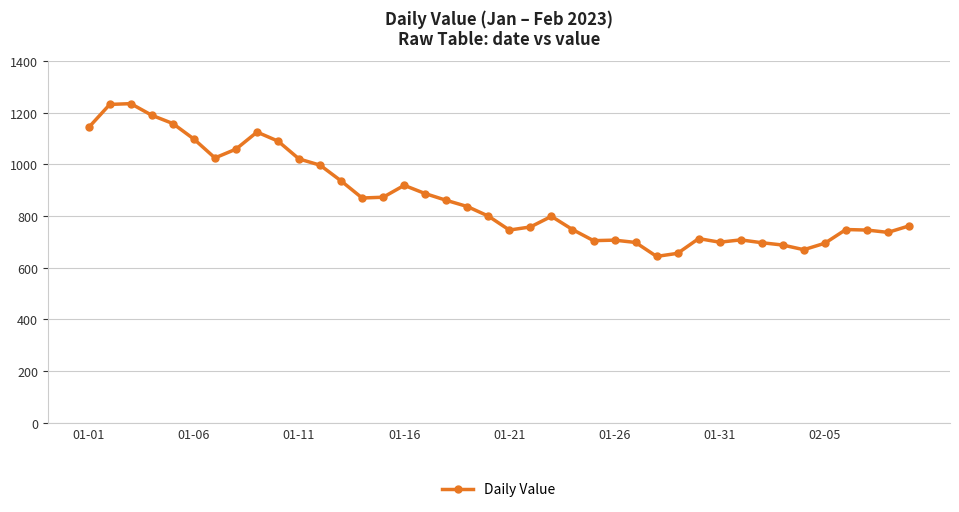

What is the value of the 3rd point from the left?

1235